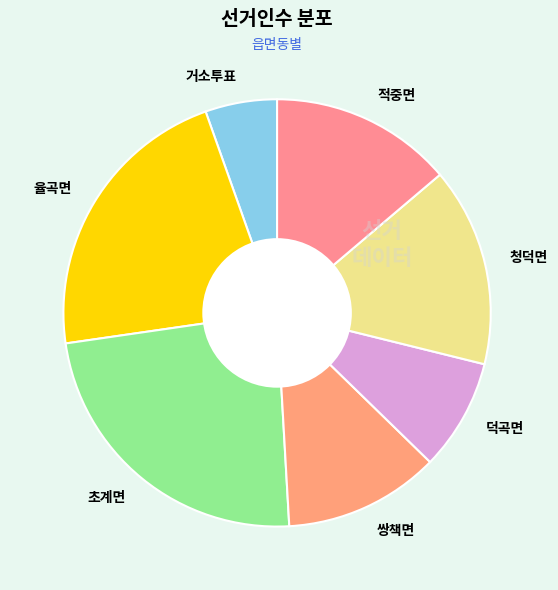

Combined, do 덕곡면 and 적중면 account for over 50%?

No